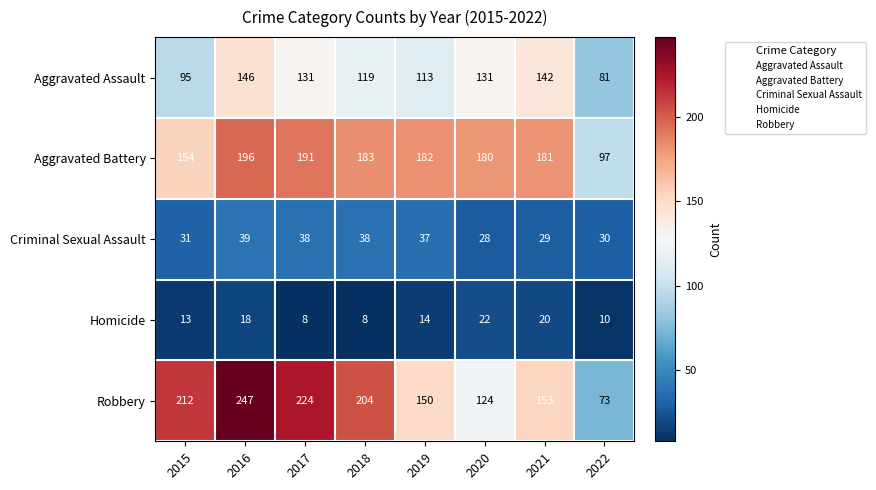

Rank the series by their maximum value, from highest to lowest.

Robbery, Aggravated Battery, Aggravated Assault, Criminal Sexual Assault, Homicide